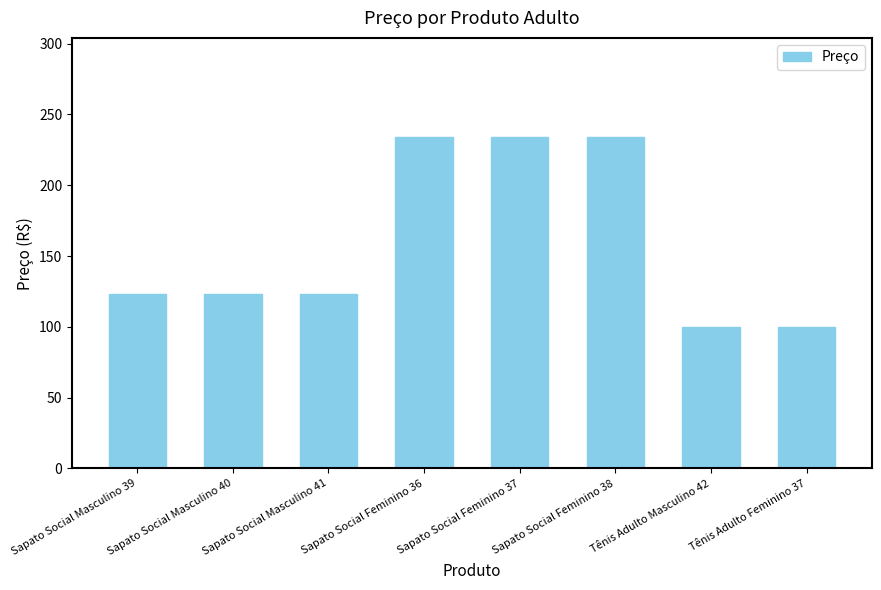

What is the maximum value shown in the chart?

233.9